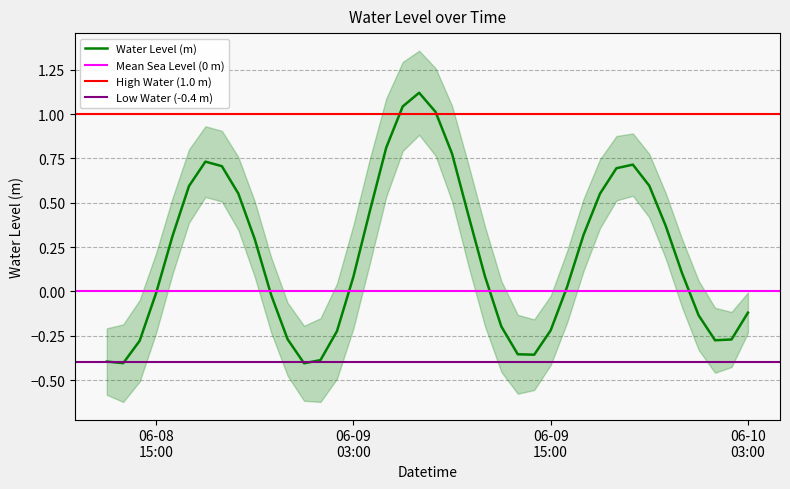

Rank the categories by value from lowest to highest.

2023-06-09 00:00, 2023-06-08 13:00, 2023-06-08 12:00, 2023-06-09 01:00, 2023-06-09 14:00, 2023-06-09 13:00, 2023-06-08 14:00, 2023-06-10 01:00, 2023-06-10 02:00, 2023-06-08 23:00, 2023-06-09 02:00, 2023-06-09 15:00, 2023-06-09 12:00, 2023-06-10 00:00, 2023-06-10 03:00, 2023-06-08 22:00, 2023-06-08 15:00, 2023-06-09 16:00, 2023-06-09 03:00, 2023-06-09 11:00, 2023-06-09 23:00, 2023-06-08 21:00, 2023-06-08 16:00, 2023-06-09 17:00, 2023-06-09 22:00, 2023-06-09 10:00, 2023-06-09 04:00, 2023-06-09 18:00, 2023-06-08 20:00, 2023-06-08 17:00, 2023-06-09 21:00, 2023-06-09 19:00, 2023-06-08 19:00, 2023-06-09 20:00, 2023-06-08 18:00, 2023-06-09 09:00, 2023-06-09 05:00, 2023-06-09 08:00, 2023-06-09 06:00, 2023-06-09 07:00